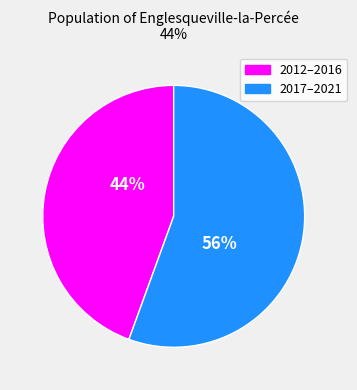

To the nearest percent, what is the average slice percentage?

50%